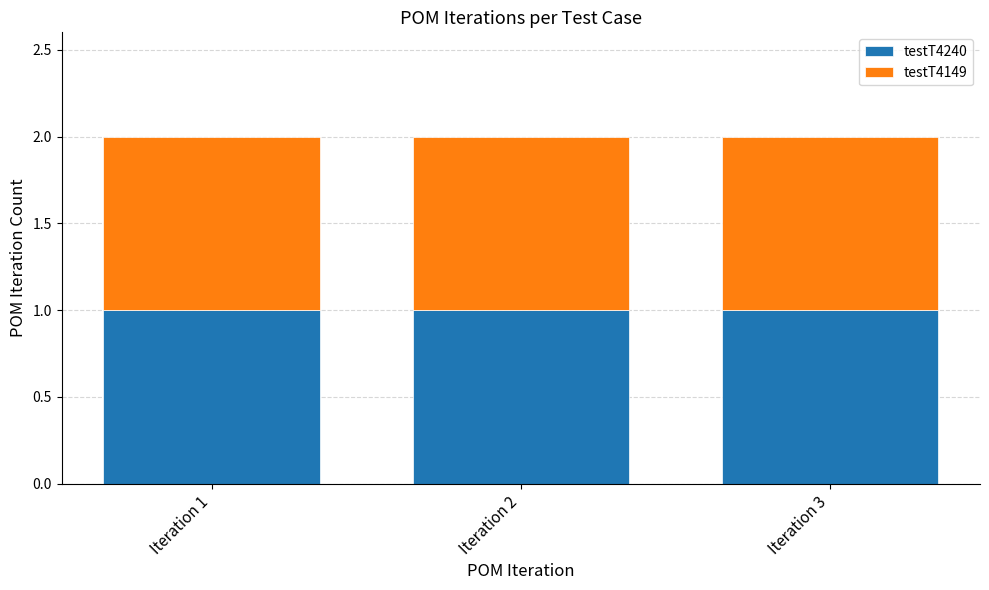

True or false: testT4240 has a value of 5 at Iteration 3.

False